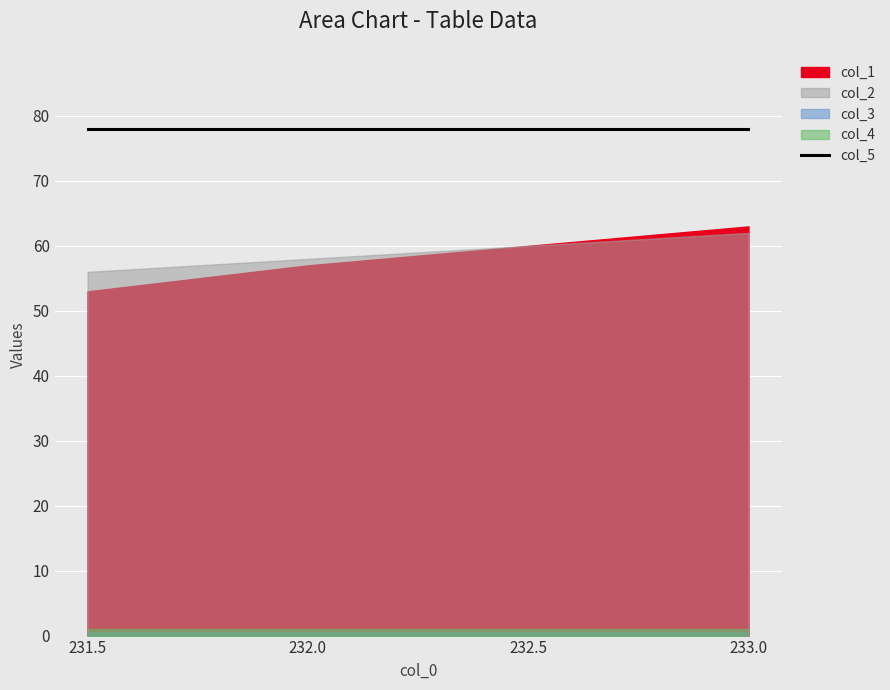

What is the minimum value shown in the chart?

0.5